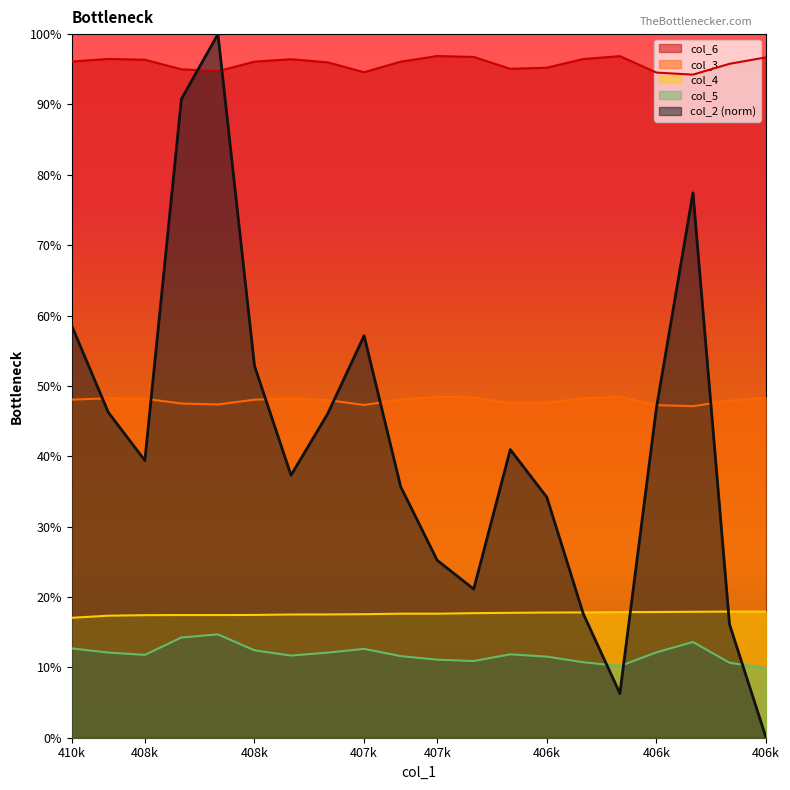

Does the chart have visible grid lines?

No